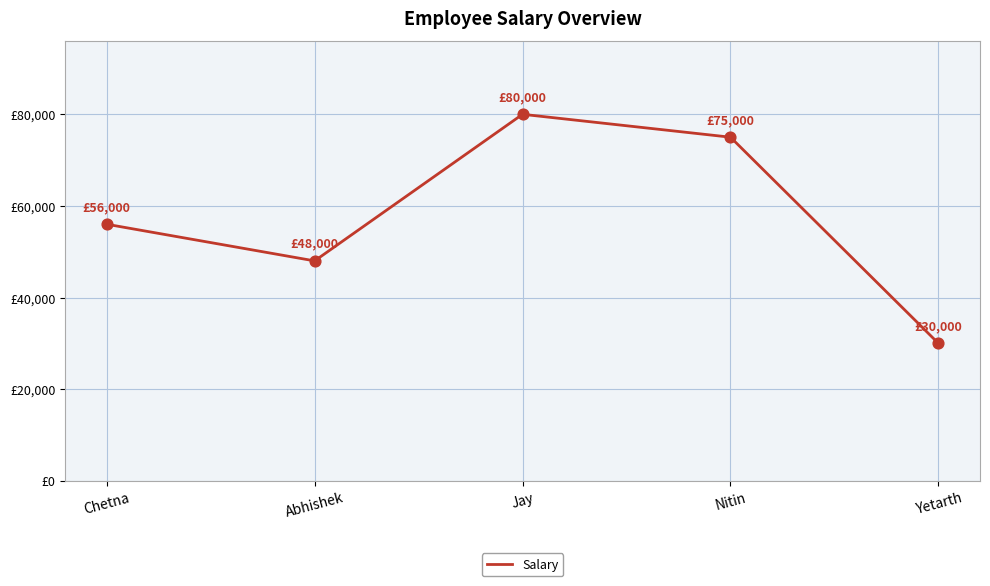

Is this an area chart (filled region under the line)?

No